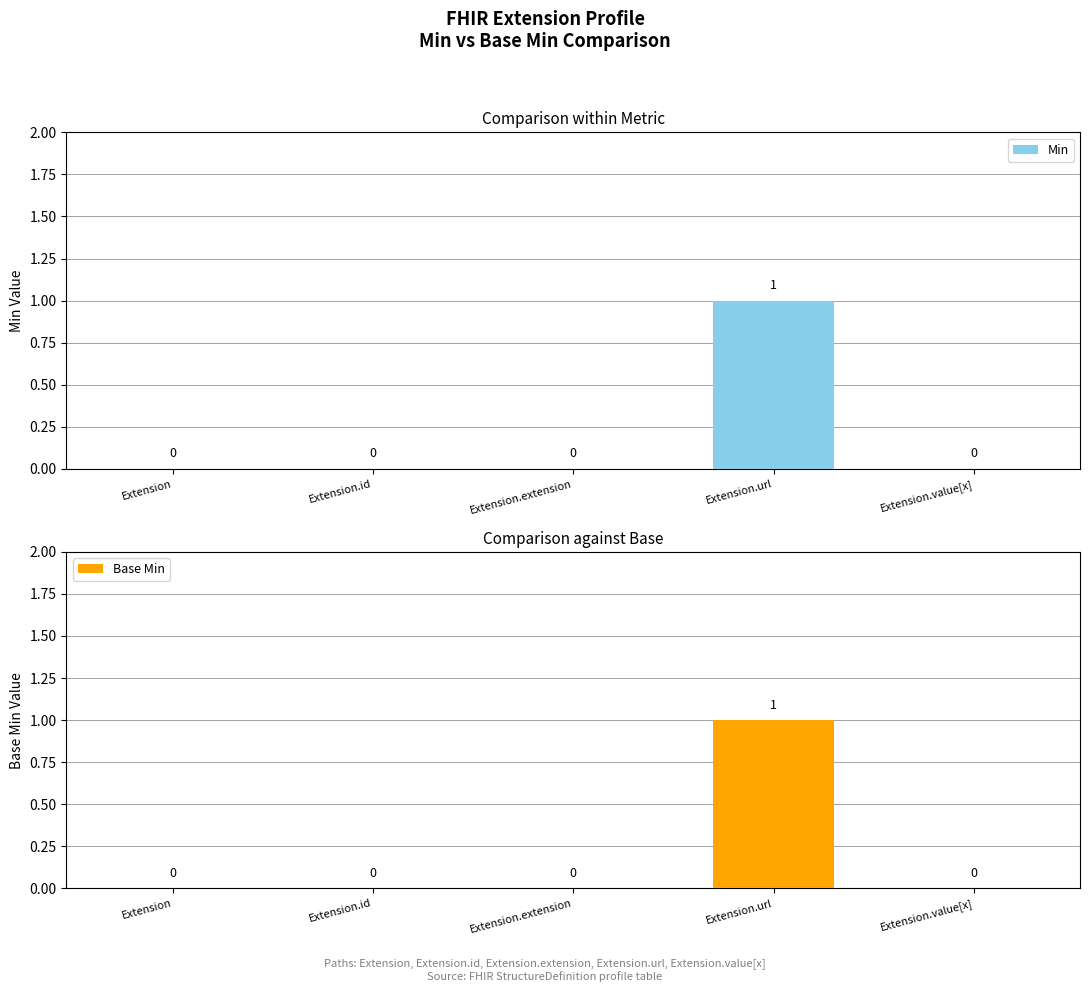

What is the label of the 3rd bar from the left?

Extension.extension